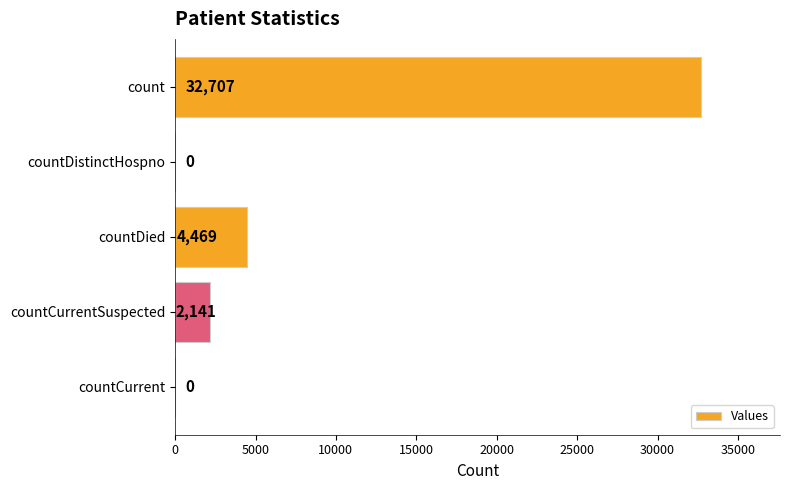

Does the chart contain stacked bars?

No